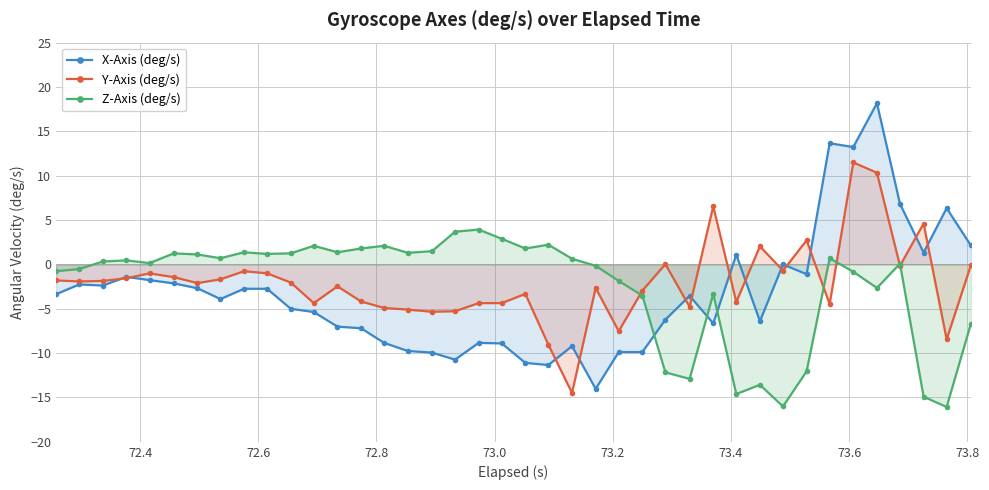

Which series has the largest range (max minus min)?

X-Axis (deg/s)